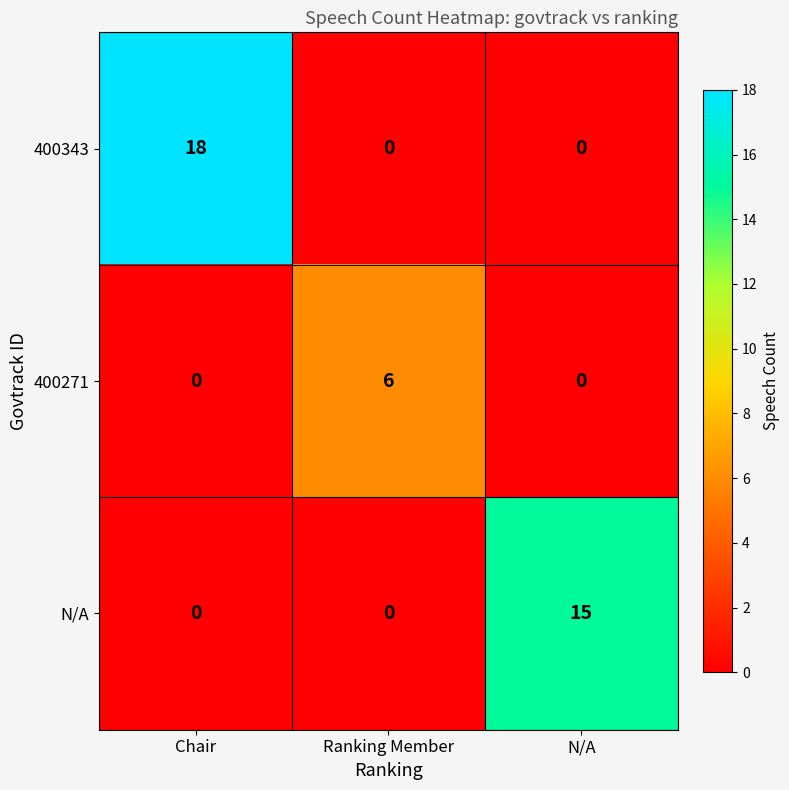

True or false: 400271 has a value of 6 at Ranking Member.

True